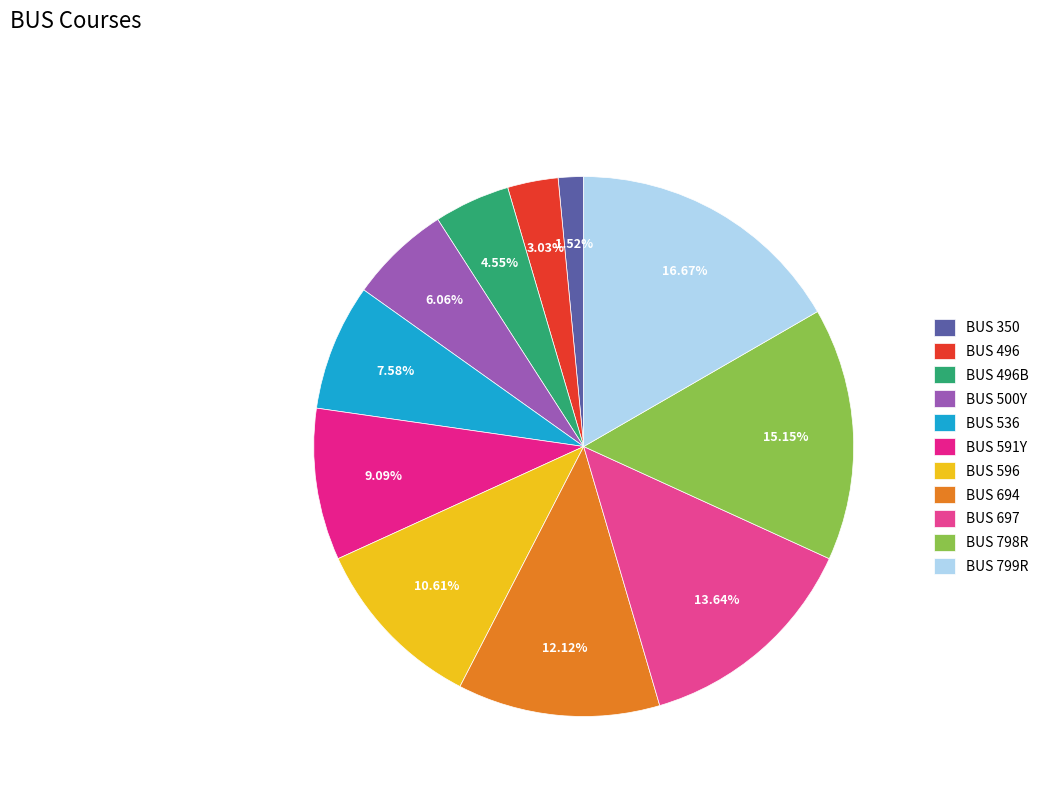

Does BUS 697 account for over 50% of the chart?

No